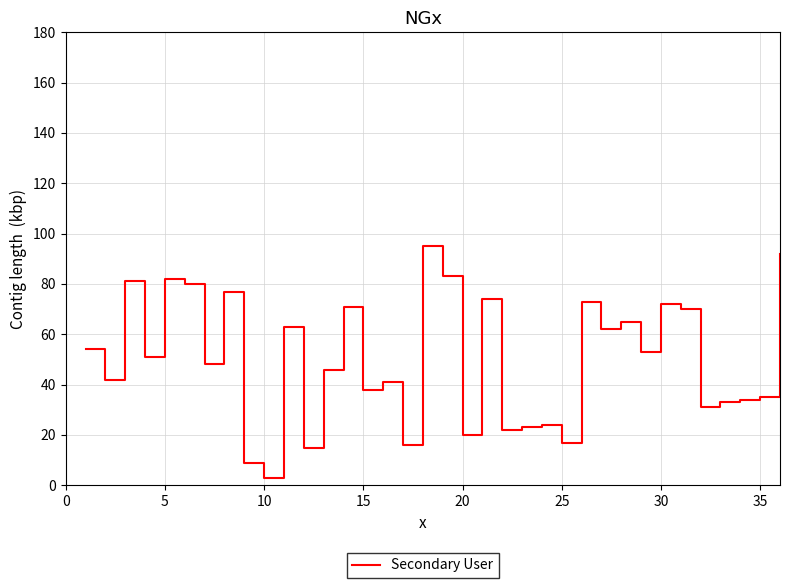

What is the difference between the maximum and minimum values?

92